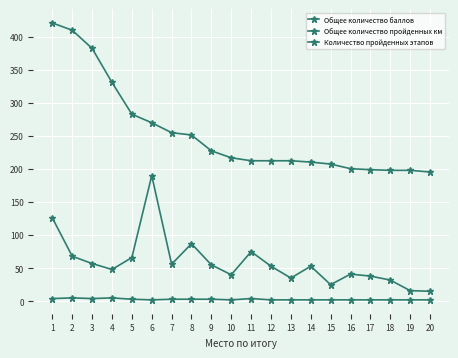

True or false: Количество пройденных этапов has a value of 3.0 at 7.

True